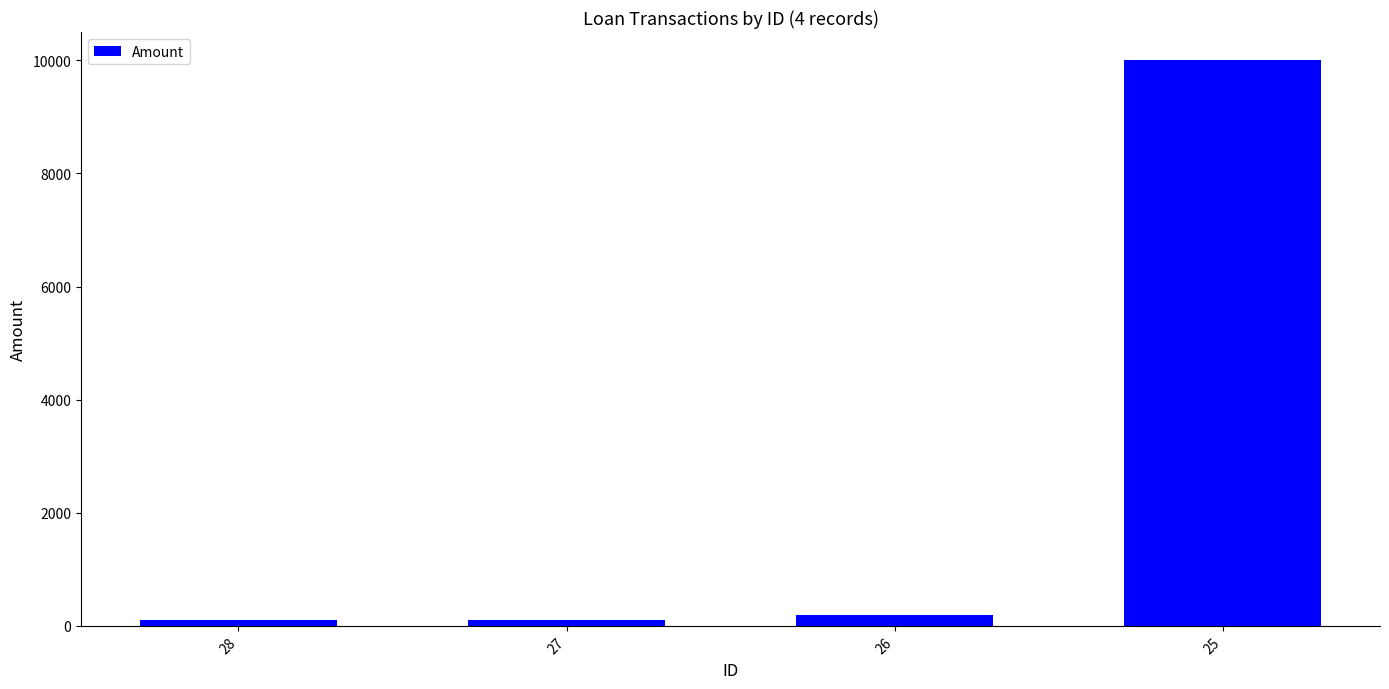

Is it true that the value at 26 is 200.0?

True